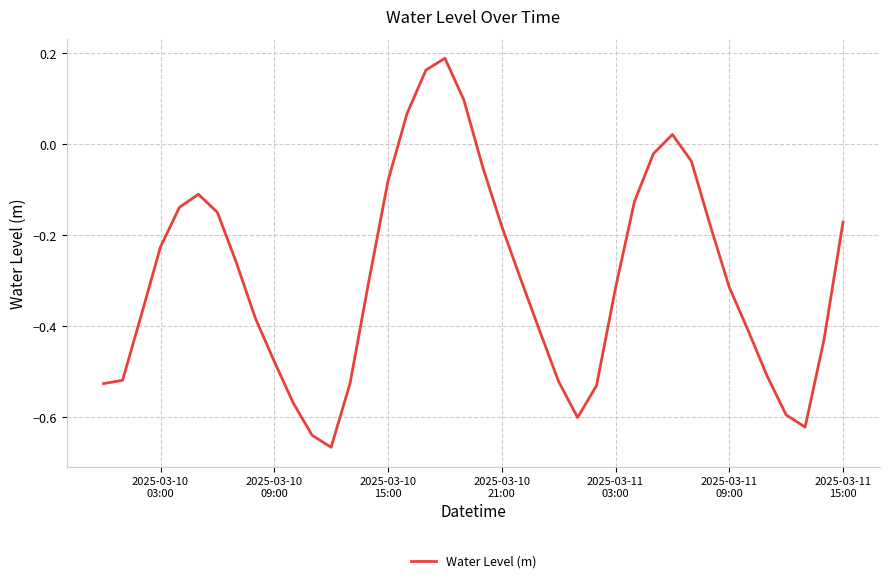

How many lines are shown in the chart?

1